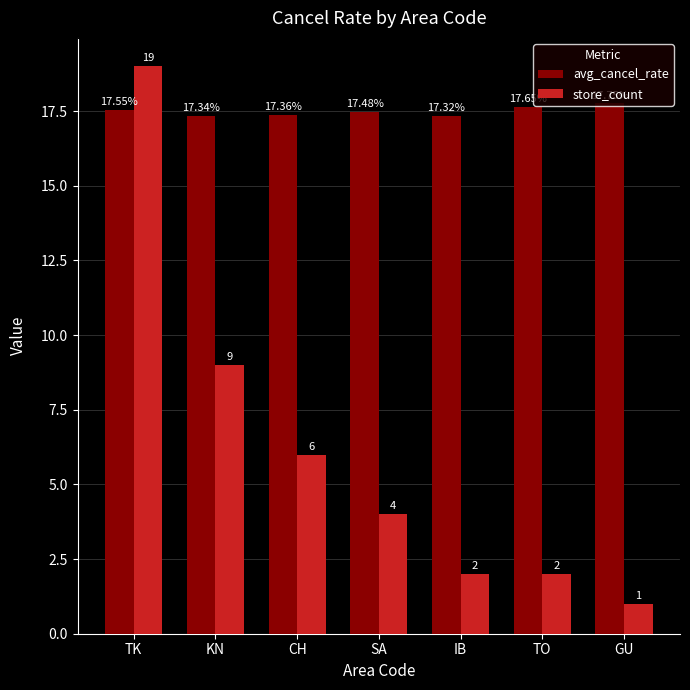

How many bars are there in each group?

2